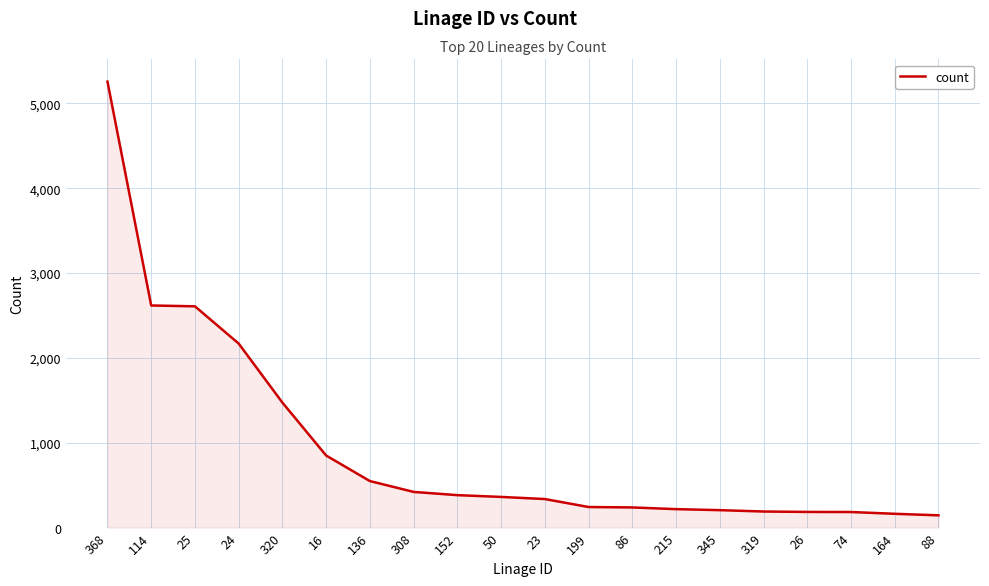

Does the chart display data point markers on the line(s)?

No